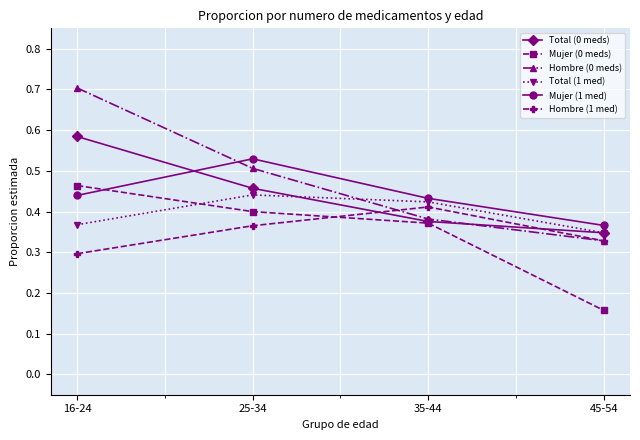

What position from the right is 45-54?

1